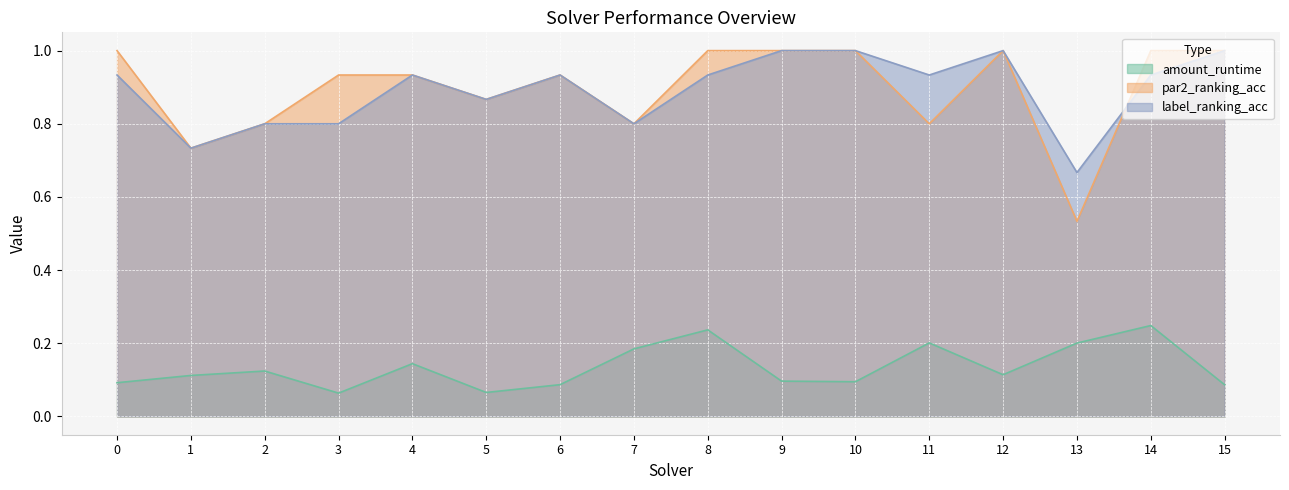

What is the sum of the amount_runtime values at 9 and 8?

0.3